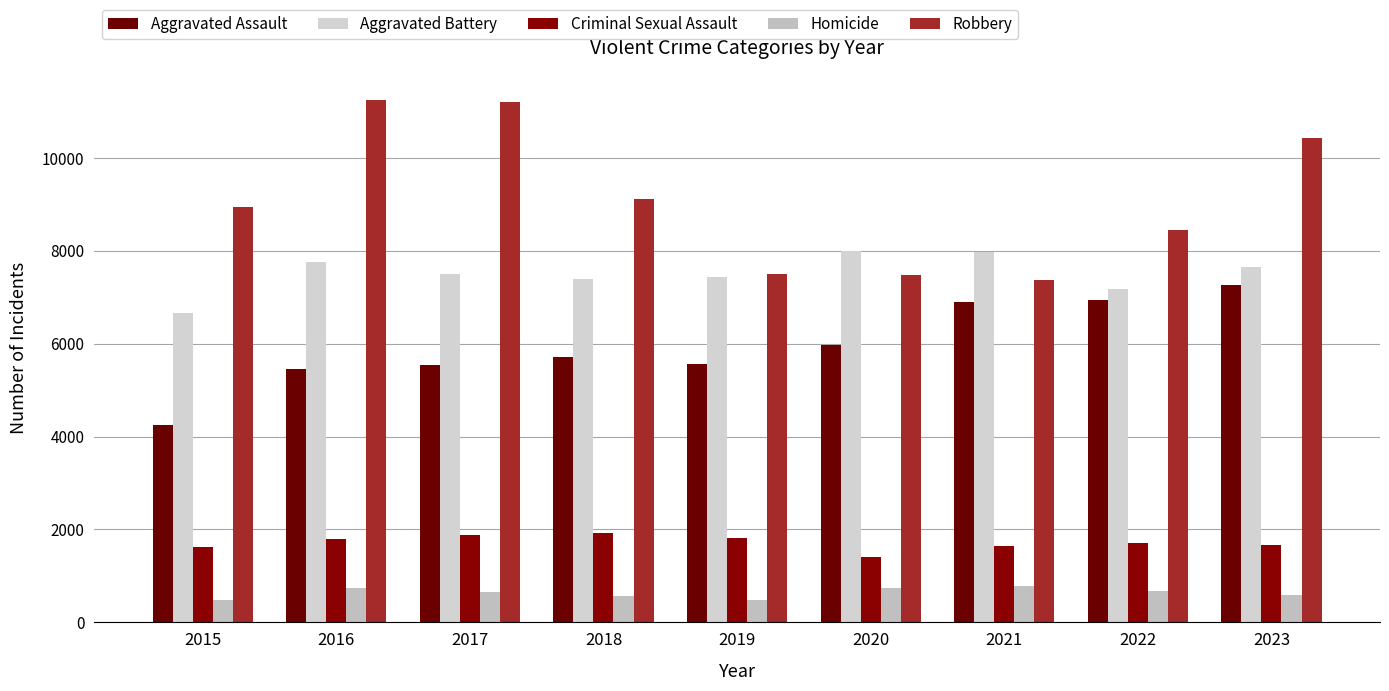

What is the spread (max minus min) of values at 2022?

7765